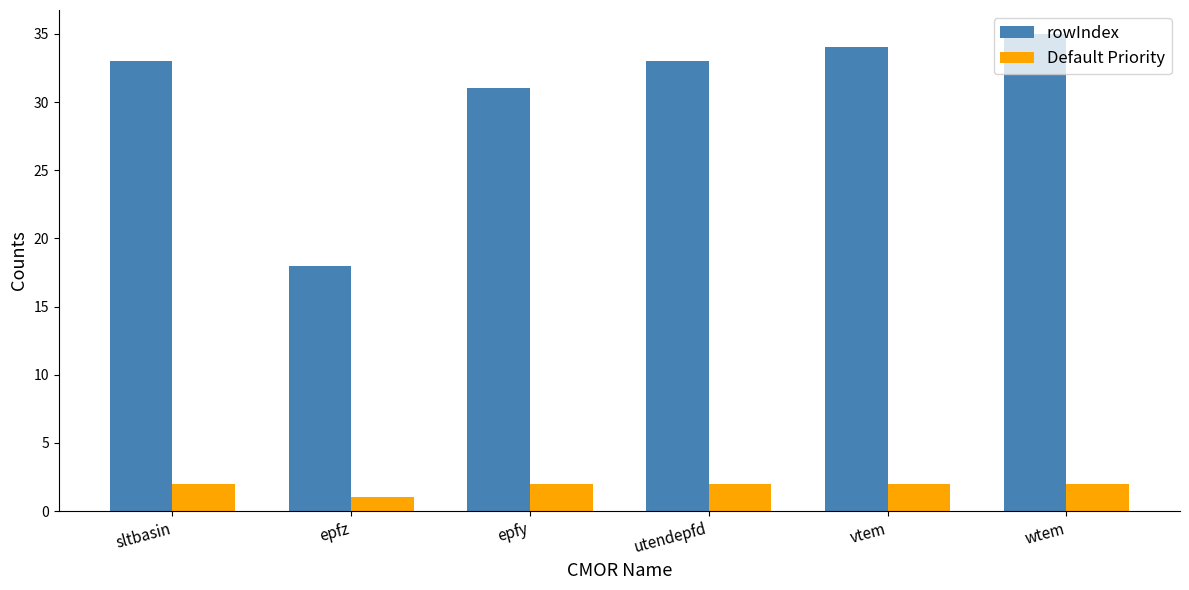

What position from the right is sltbasin?

6